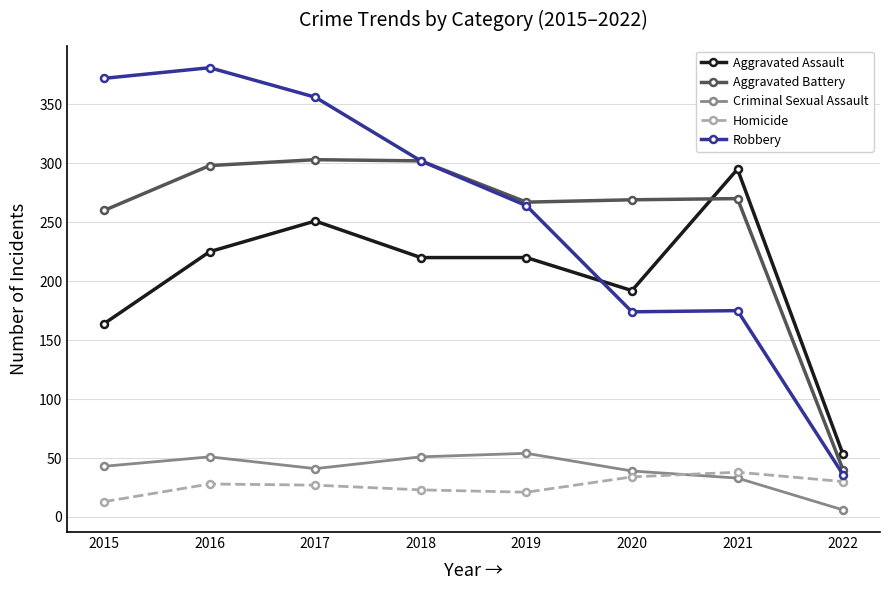

Where is the first local minimum for Criminal Sexual Assault?

2017